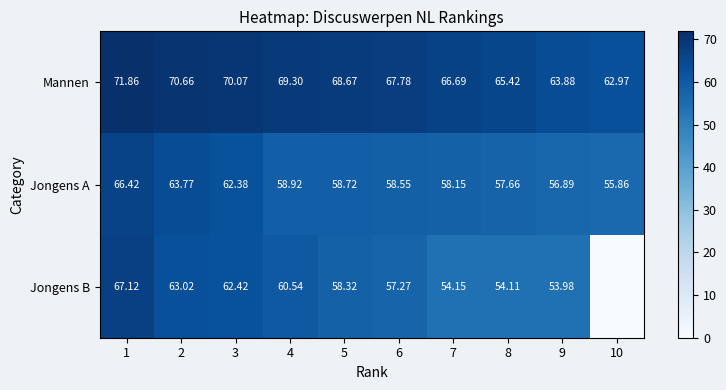

How many data points in Jongens A are less than 58?

3